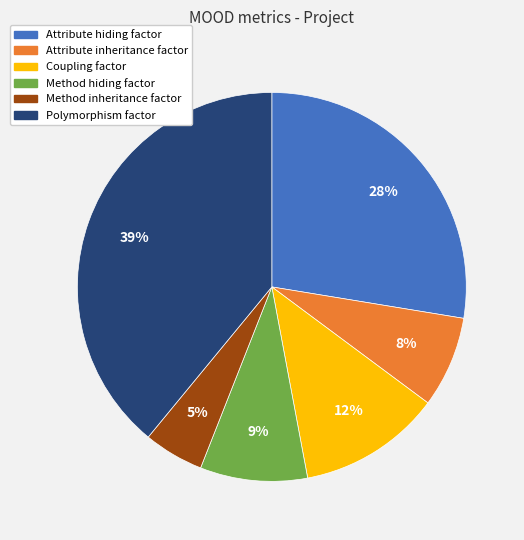

Count the number of slices in the pie.

6